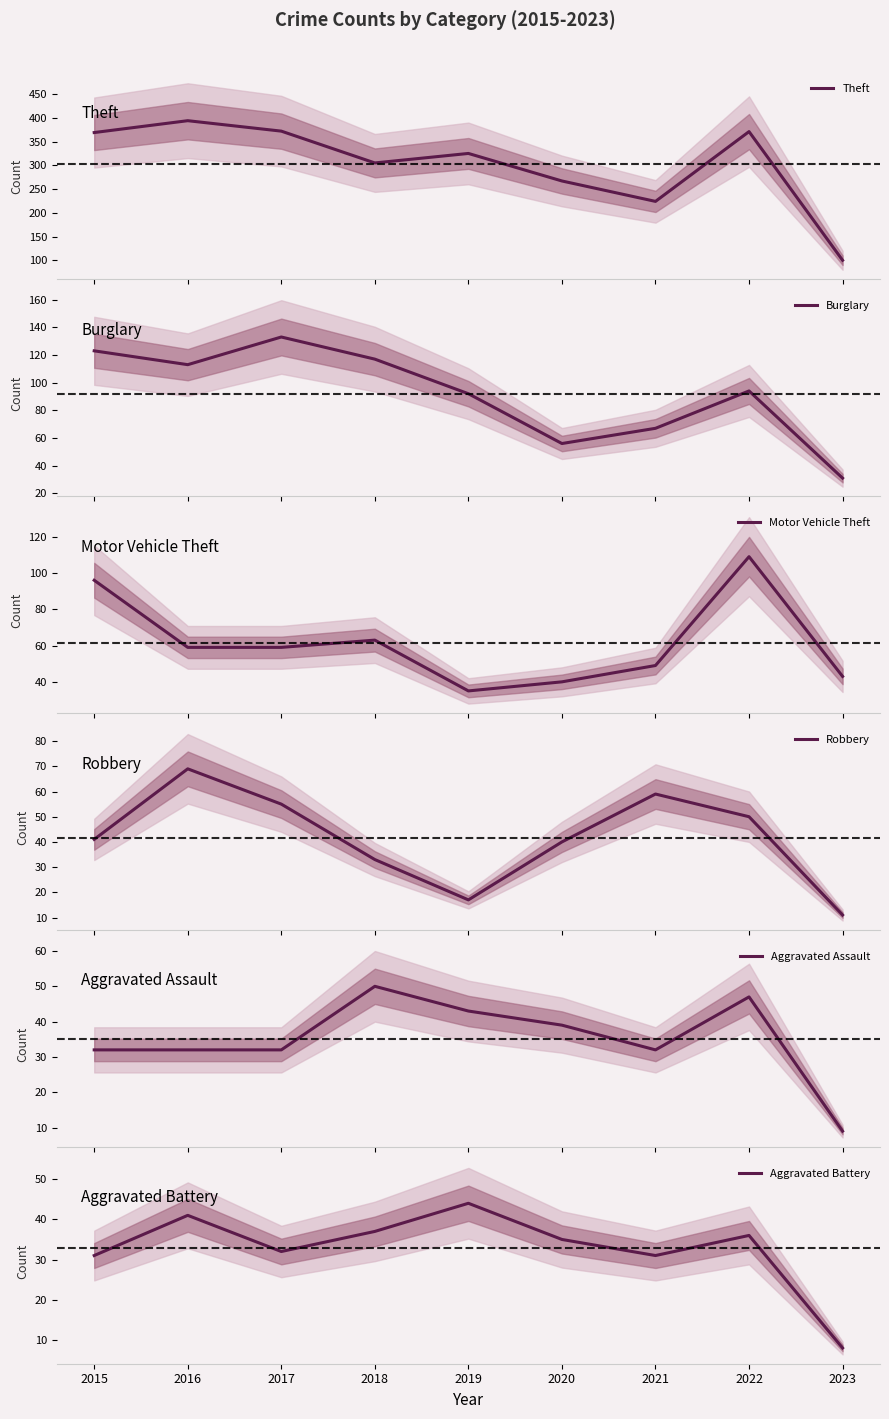

Where is the first local maximum for Robbery?

2016